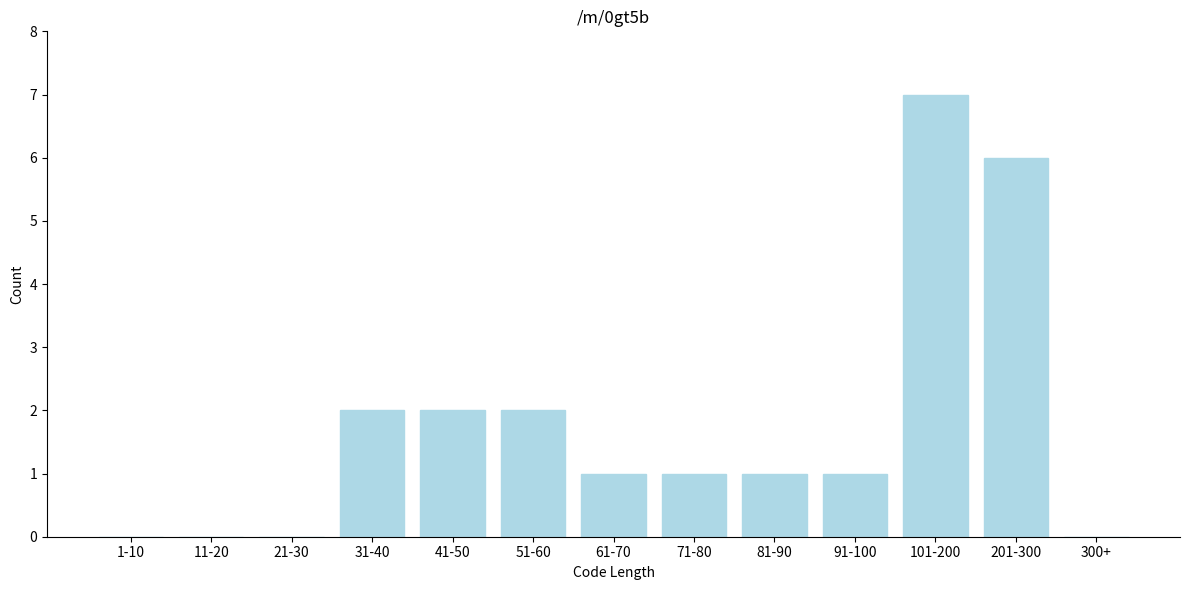

Reading left to right, list all the values displayed in this chart.

1-10=0	11-20=0	21-30=0	31-40=2	41-50=2	51-60=2	61-70=1	71-80=1	81-90=1	91-100=1	101-200=7	201-300=6	300+=0